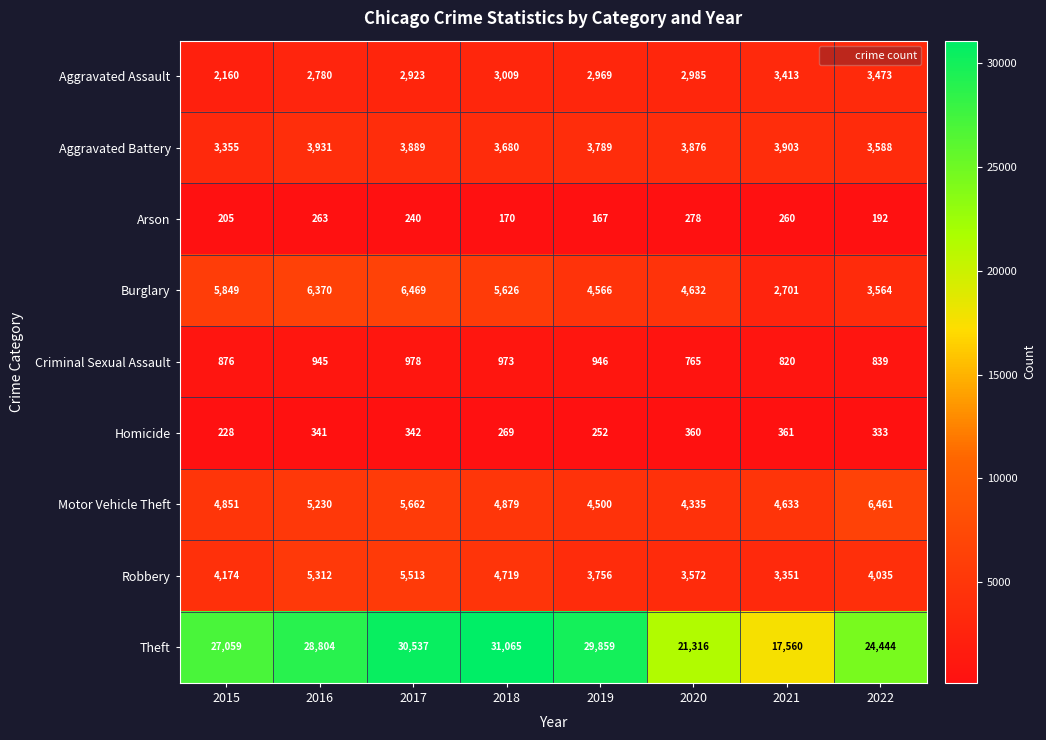

Which label corresponds to the largest value in the chart?

2018